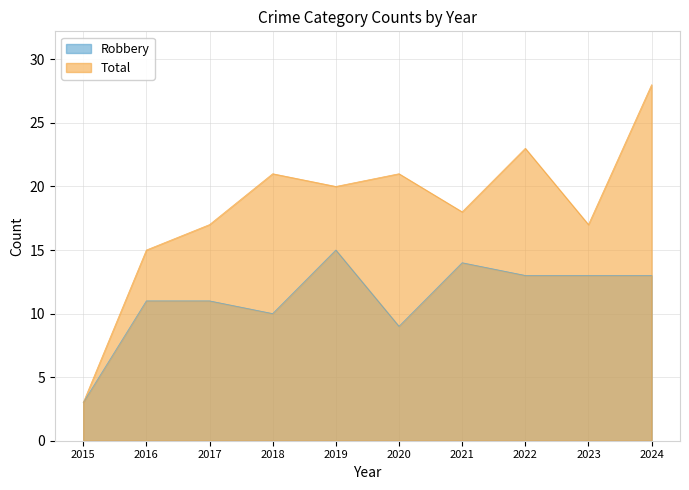

At which category does Total reach its first local valley?

2019